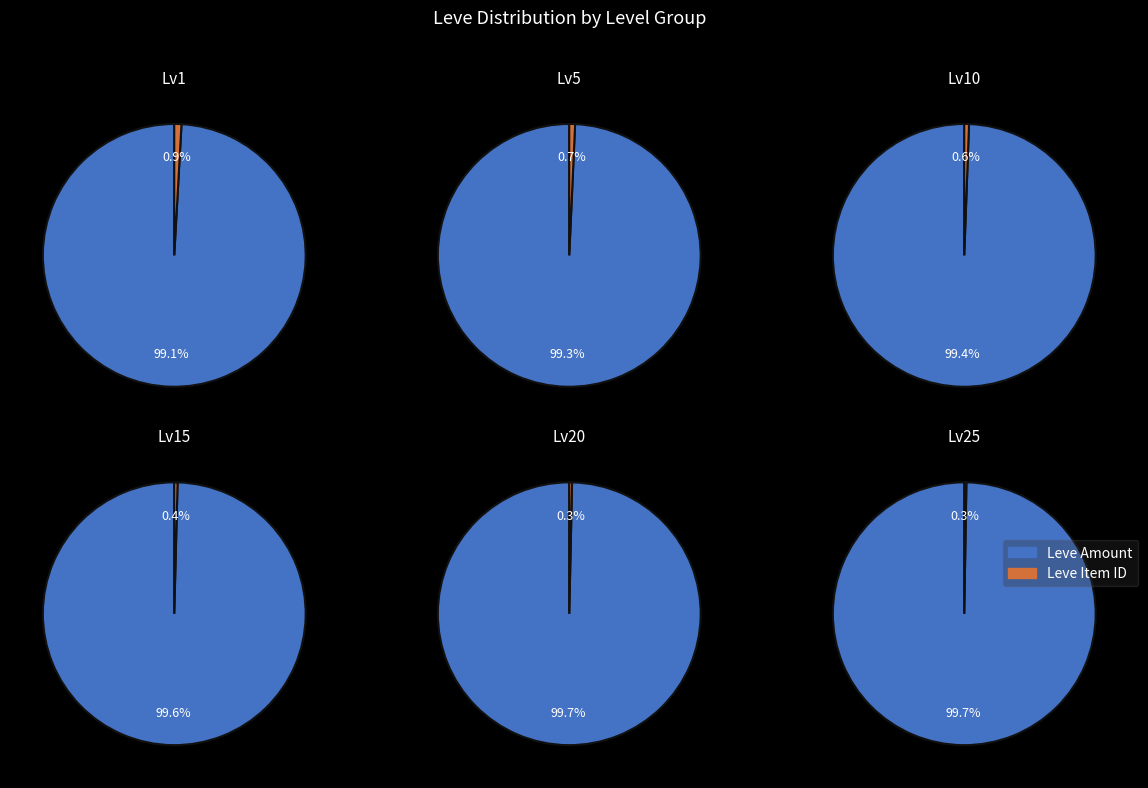

Is it true that Leve Item ID is 1% of the pie?

True